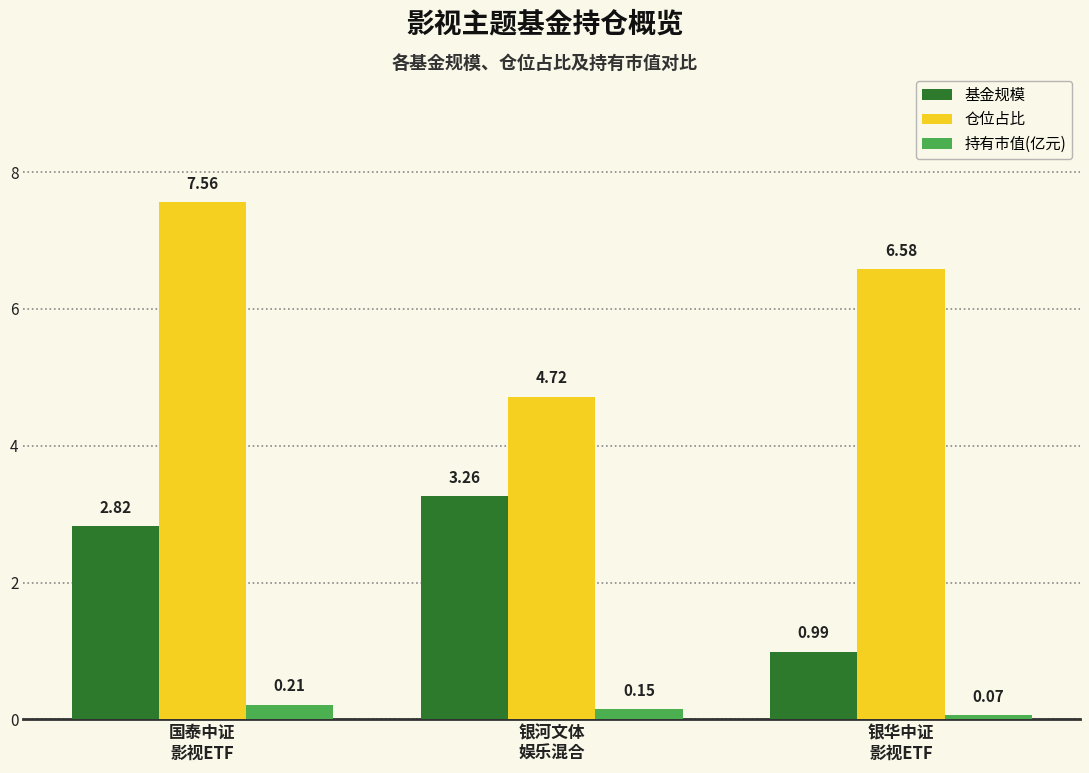

What are all the series names shown in the legend?

基金规模, 仓位占比, 持有市值(亿元)